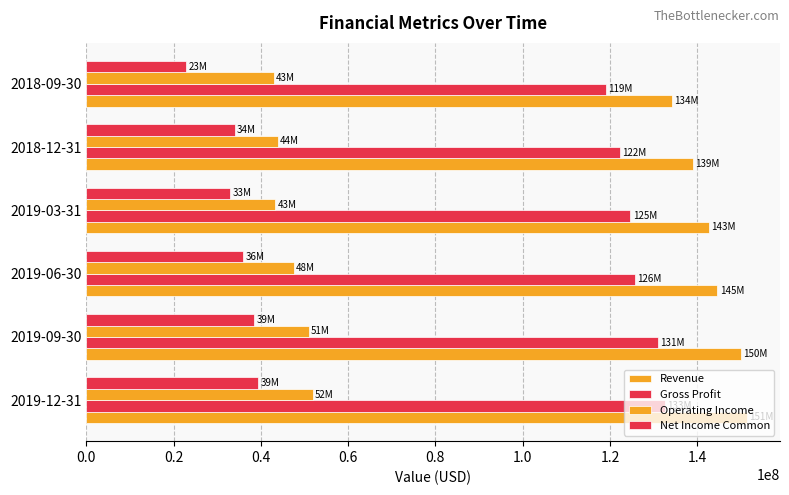

List the series in order of their peak value, lowest first.

Net Income Common, Operating Income, Gross Profit, Revenue